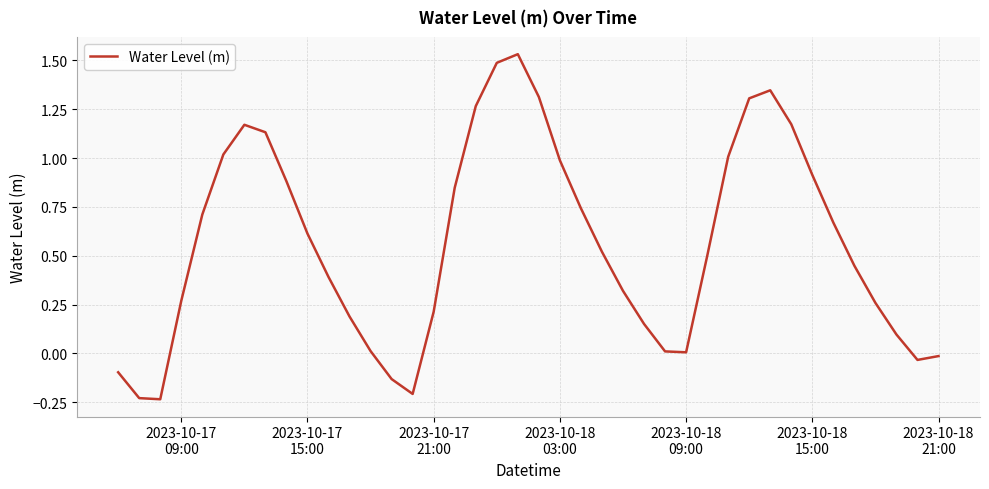

What is the difference between the maximum and minimum values?

1.8